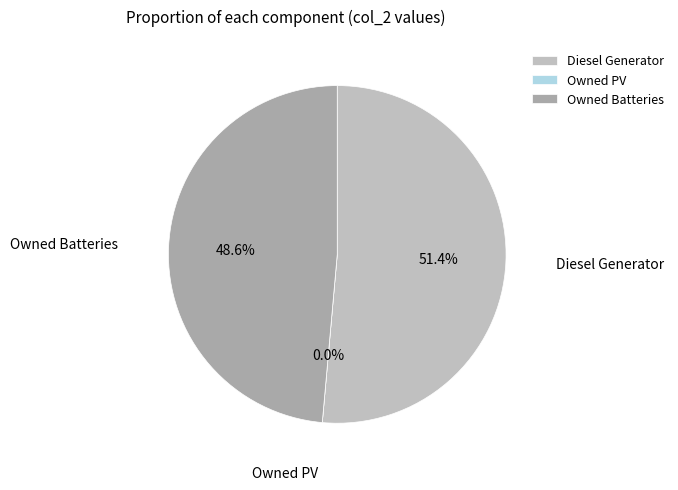

To the nearest percent, what is the combined percentage of Diesel Generator and Owned Batteries?

100%